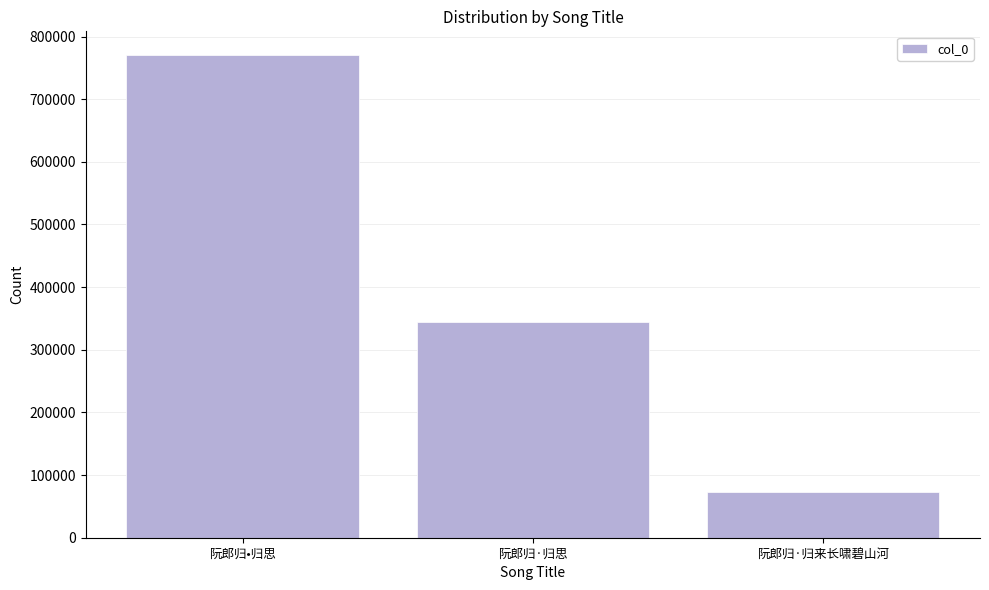

True or false: the data shows 344954 at 阮郎归·归思.

True